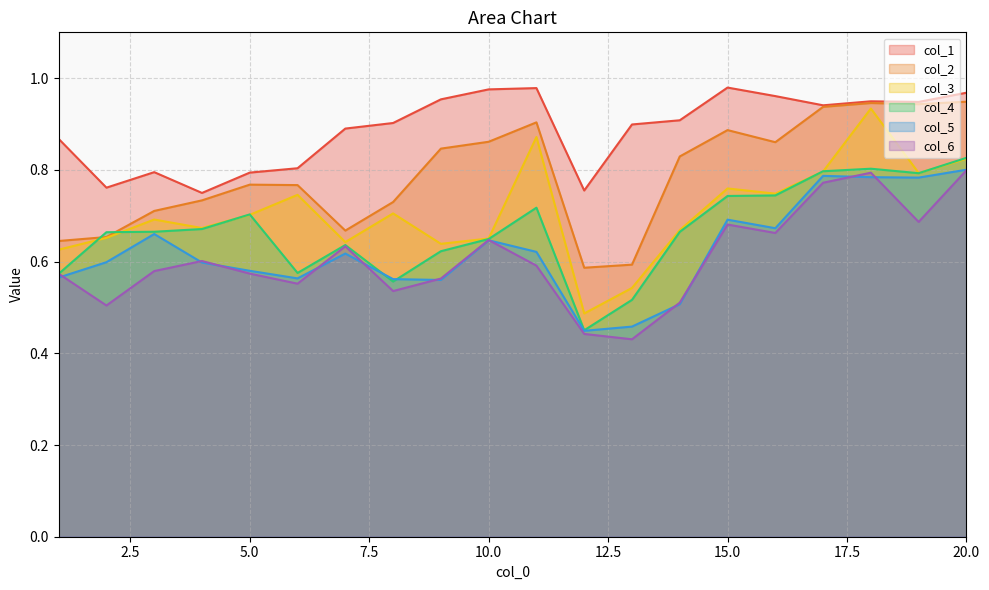

True or false: col_5 and col_1 cross at least once.

False